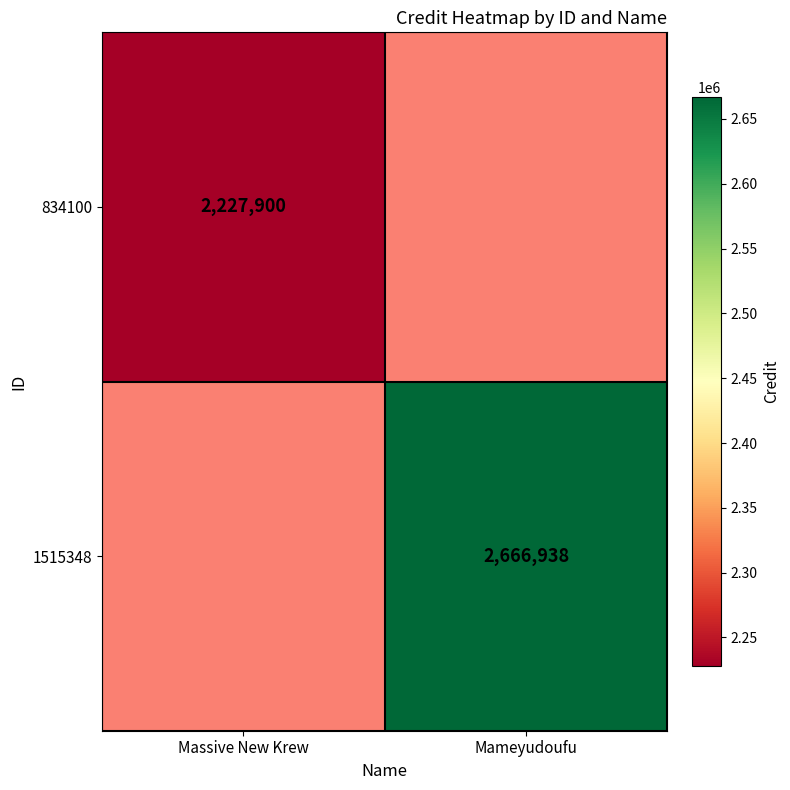

Is the value of 1515348 at Mameyudoufu greater than the value of 834100 at Massive New Krew?

Yes